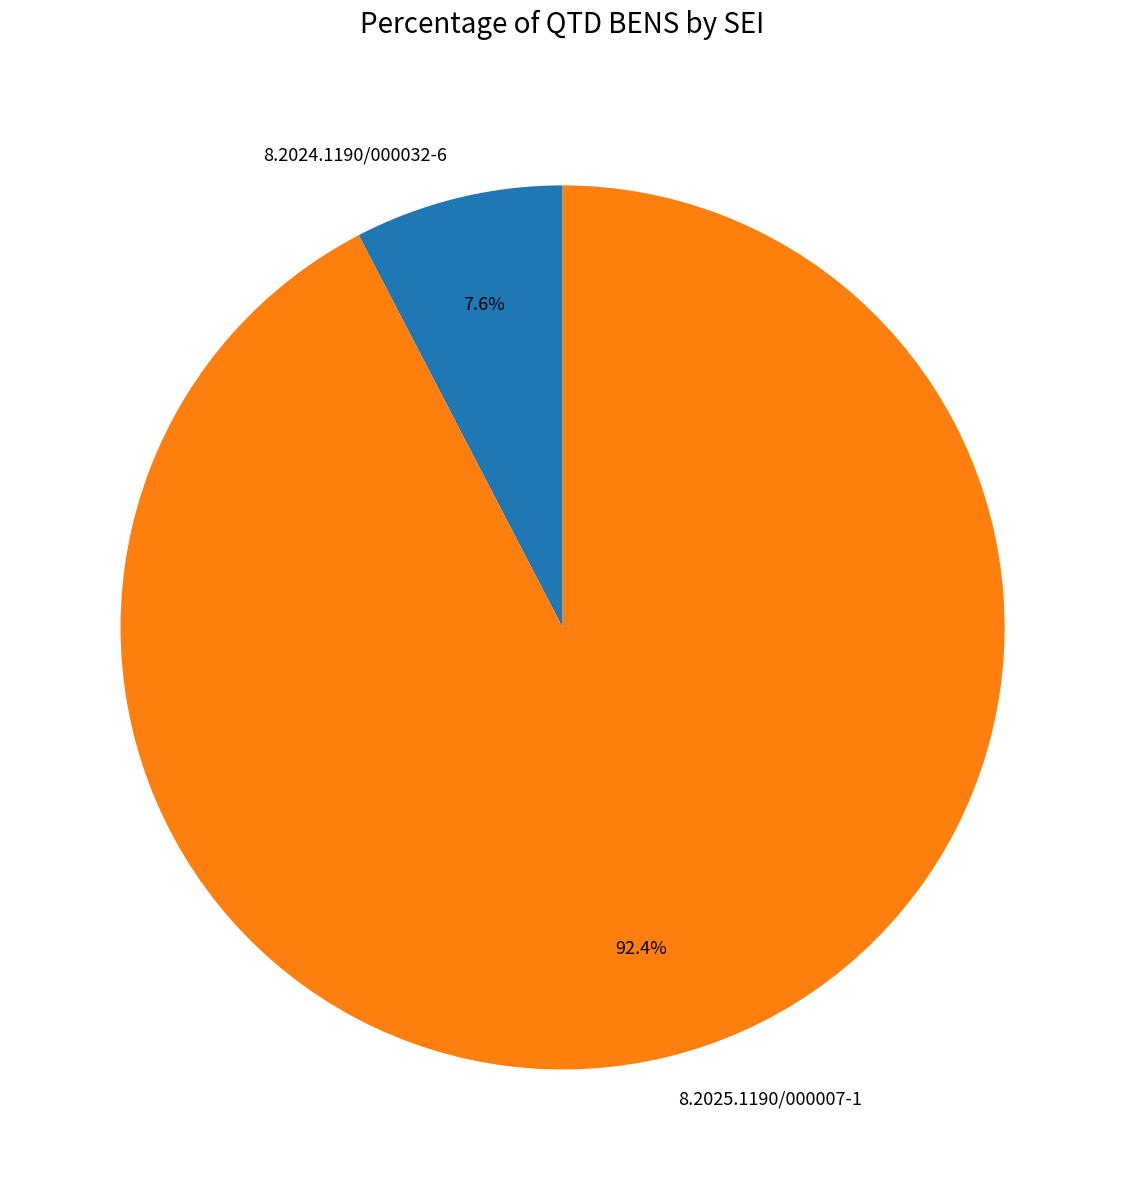

Is there any slice that represents more than half of the pie?

Yes